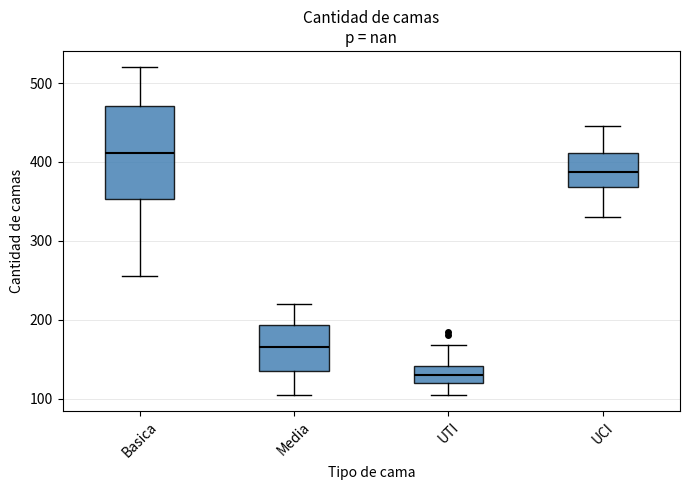

Comparing the boxes themselves (not the whiskers), which one is the tallest?

Basica